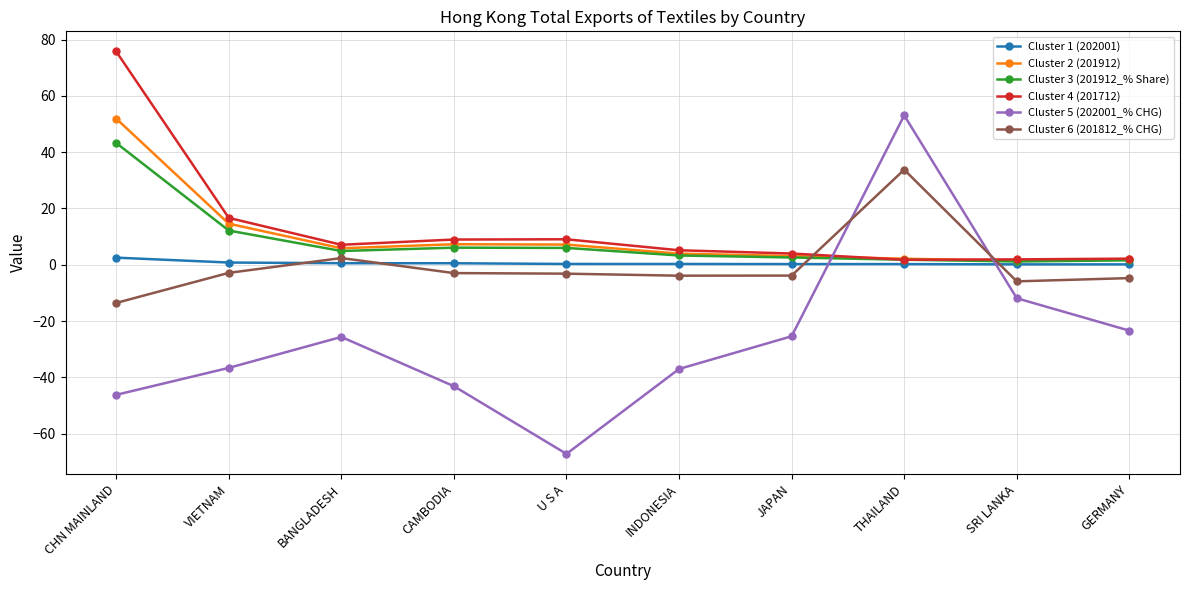

Which series has the largest range (max minus min)?

Cluster 5 (202001_% CHG)